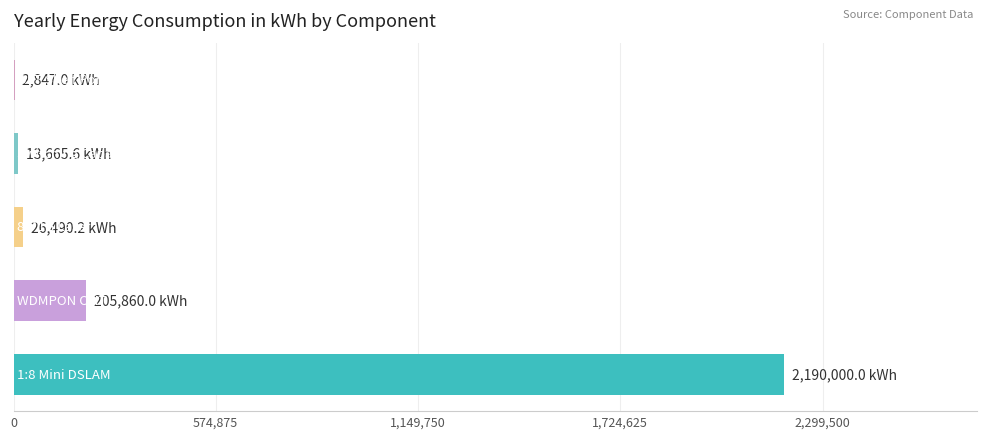

What is the sum of all values?

2438862.8